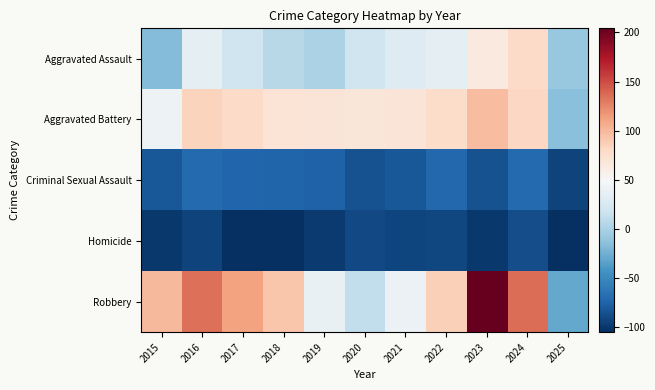

Reading left to right, extract all data points from this chart.

Aggravated Assault: 2015=-16.8	2016=34.2	2017=19.2	2018=7.2	2019=1.2	2020=19.2	2021=30.2	2022=34.2	2023=65.2	2024=79.2	2025=-8.8
Aggravated Battery: 2015=42.2	2016=84.2	2017=79.2	2018=71.2	2019=70.2	2020=68.2	2021=70.2	2022=78.2	2023=97.2	2024=82.2	2025=-14.8
Criminal Sexual Assault: 2015=-80.8	2016=-69.8	2017=-72.8	2018=-73.8	2019=-74.8	2020=-84.8	2021=-80.8	2022=-71.8	2023=-84.8	2024=-69.8	2025=-92.8
Homicide: 2015=-98.8	2016=-93.8	2017=-103.8	2018=-103.8	2019=-97.8	2020=-89.8	2021=-91.8	2022=-90.8	2023=-99.8	2024=-87.8	2025=-104.8
Robbery: 2015=100.2	2016=135.2	2017=112.2	2018=92.2	2019=38.2	2020=12.2	2021=41.2	2022=86.2	2023=204.2	2024=136.2	2025=-29.8